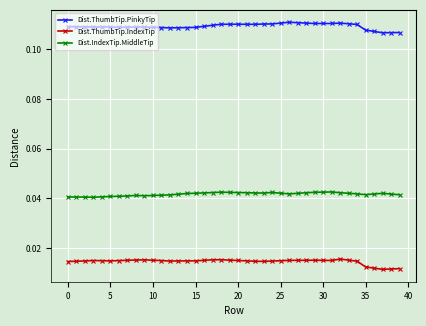

True or false: Dist.IndexTip.MiddleTip and Dist.ThumbTip.PinkyTip cross at least once.

False